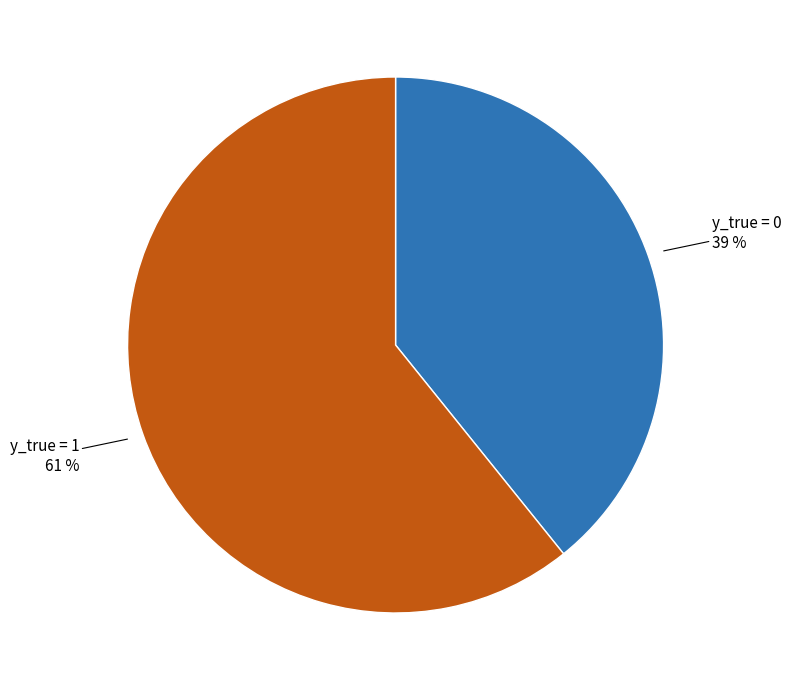

Between y_true = 1 and y_true = 0, which is larger?

y_true = 1